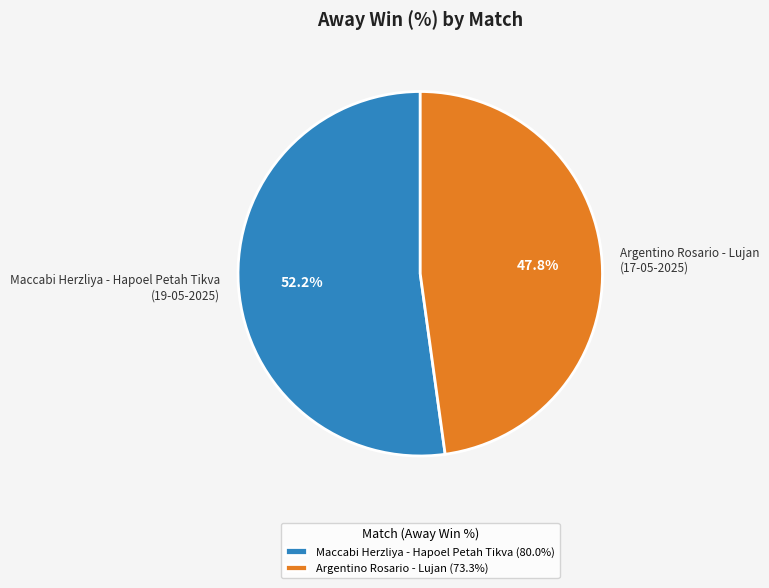

What is the ratio of the value at Argentino Rosario - Lujan (17-05-2025) to the value at Maccabi Herzliya - Hapoel Petah Tikva (19-05-2025)?

0.9